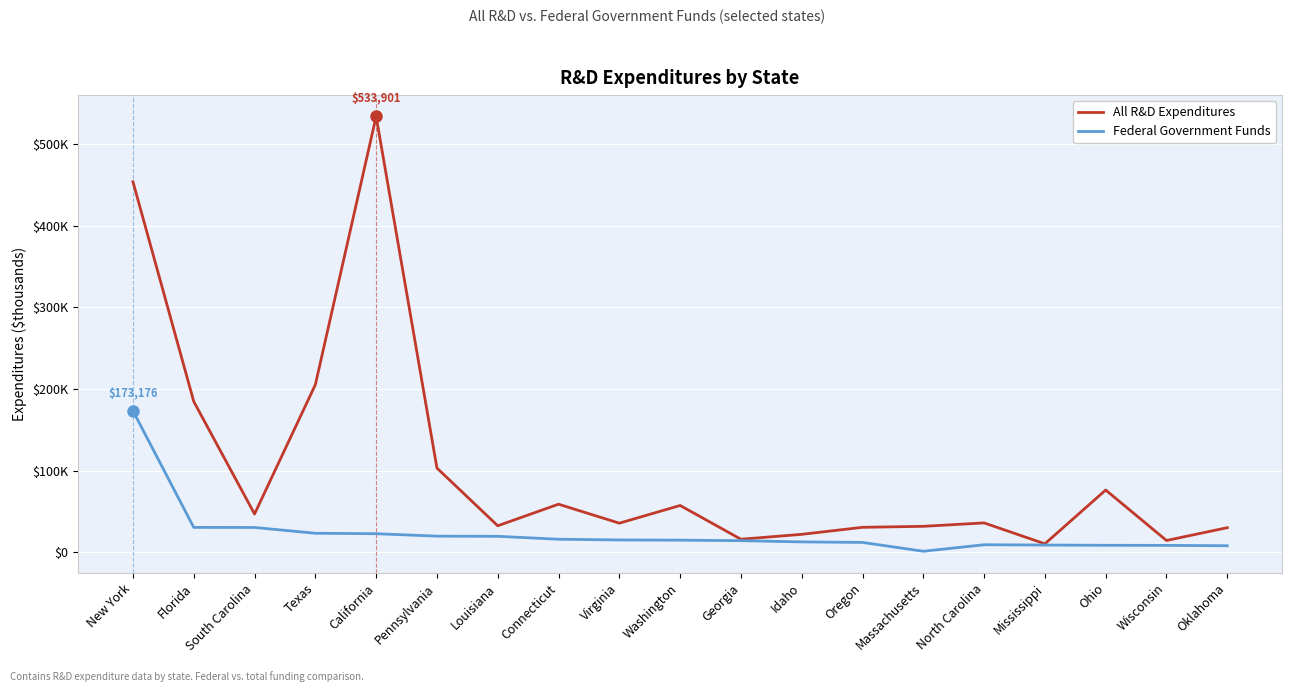

Which series has the largest range (max minus min)?

All R&D Expenditures